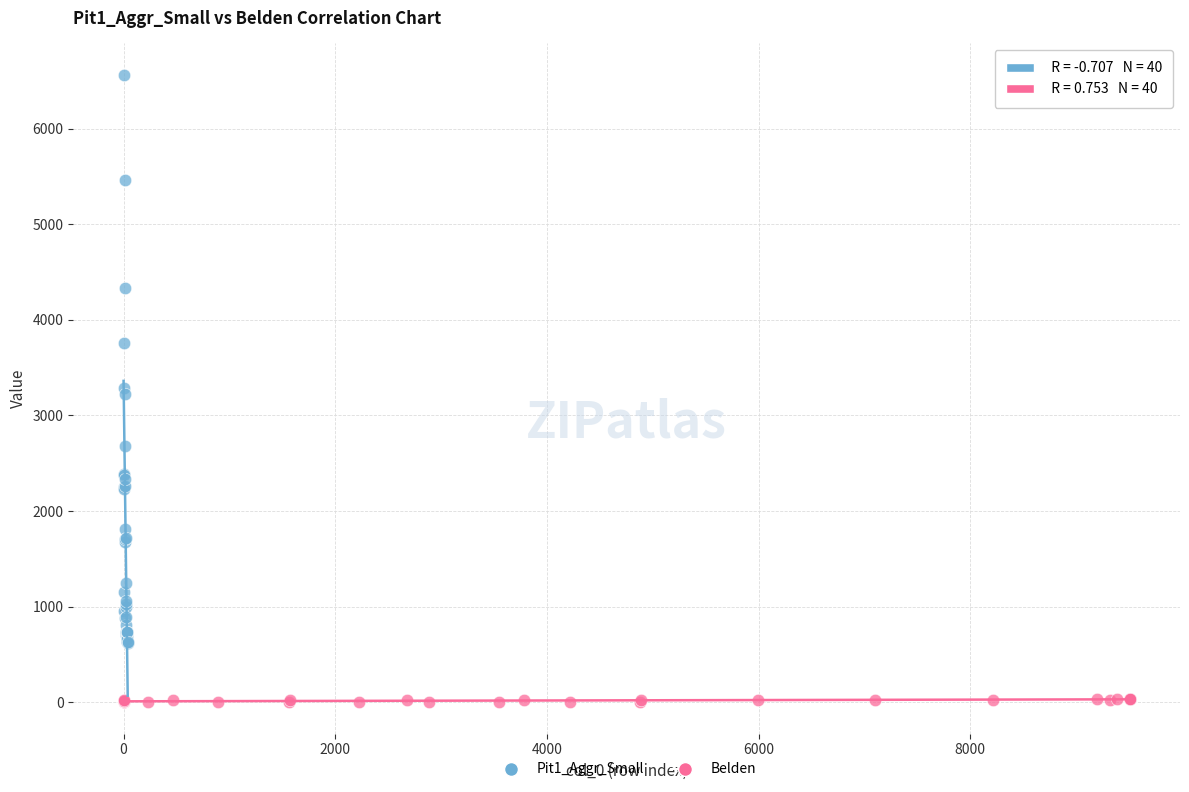

Which series reaches the minimum Y coordinate?

Belden